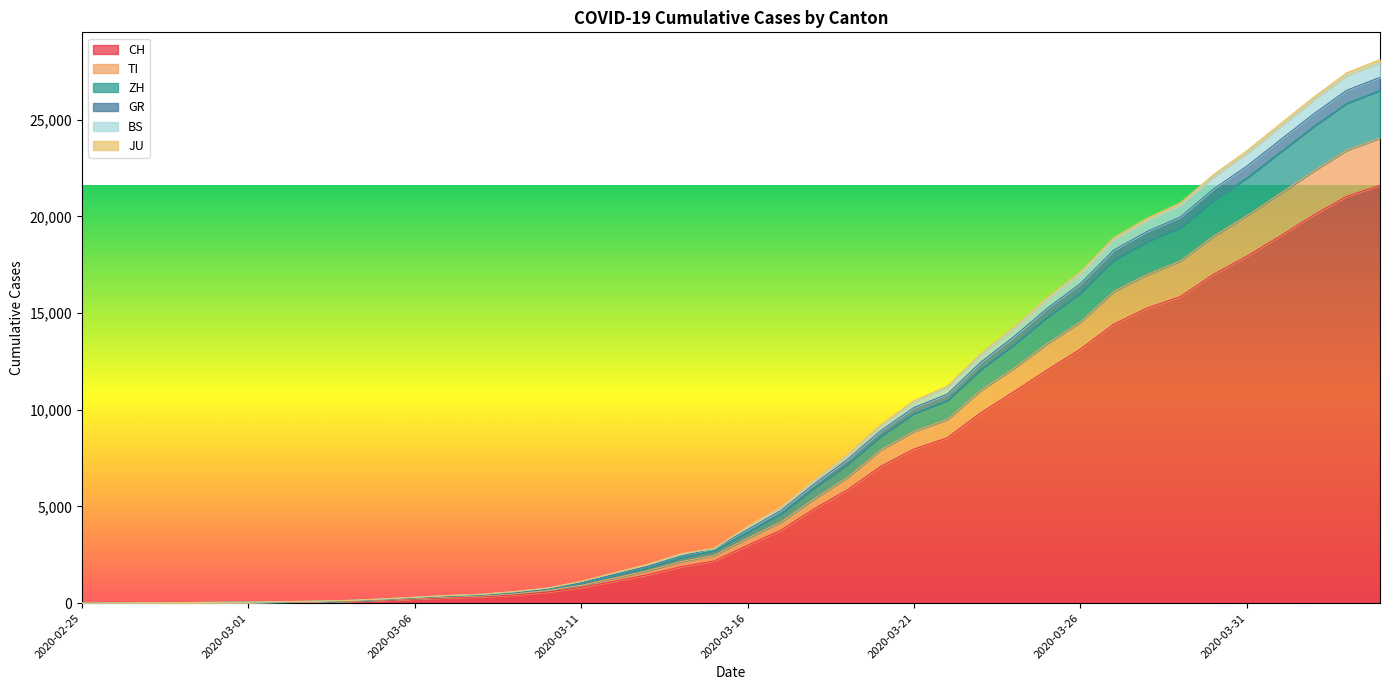

What is the spread (max minus min) of values at 2020-04-04?

6504